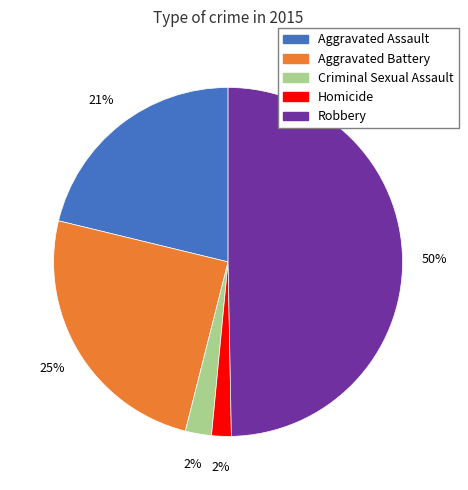

To the nearest percent, what percentage of the pie is Aggravated Battery?

25%